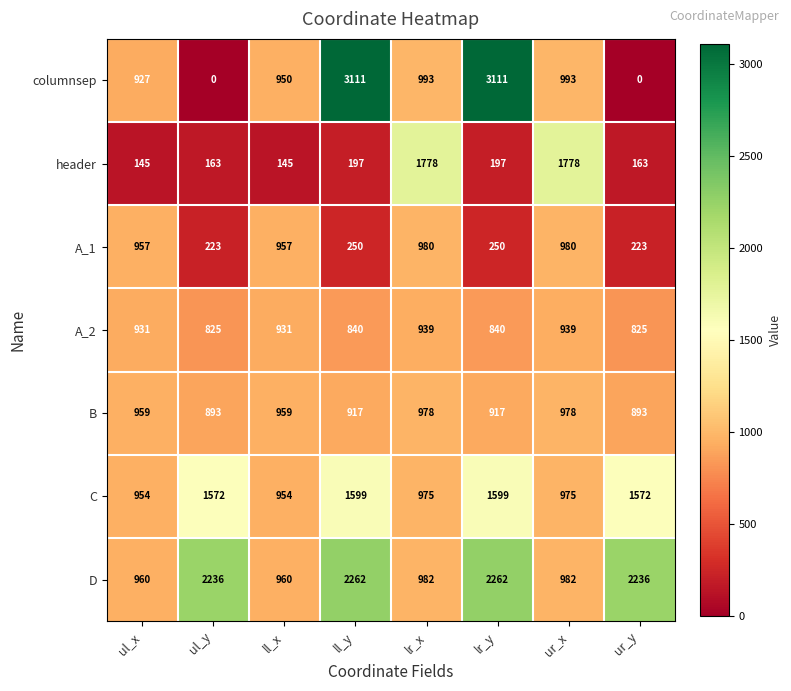

What is the difference between the header values at ul_x and ur_y?

18